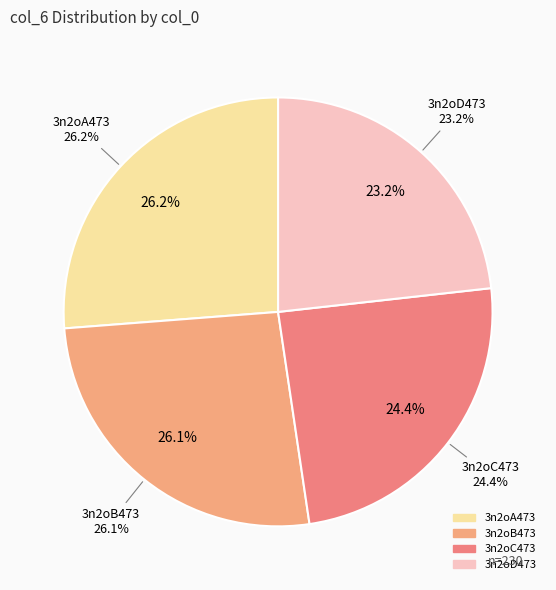

Combined, what portion of the pie is 3n2oB473 and 3n2oD473?

49.3%